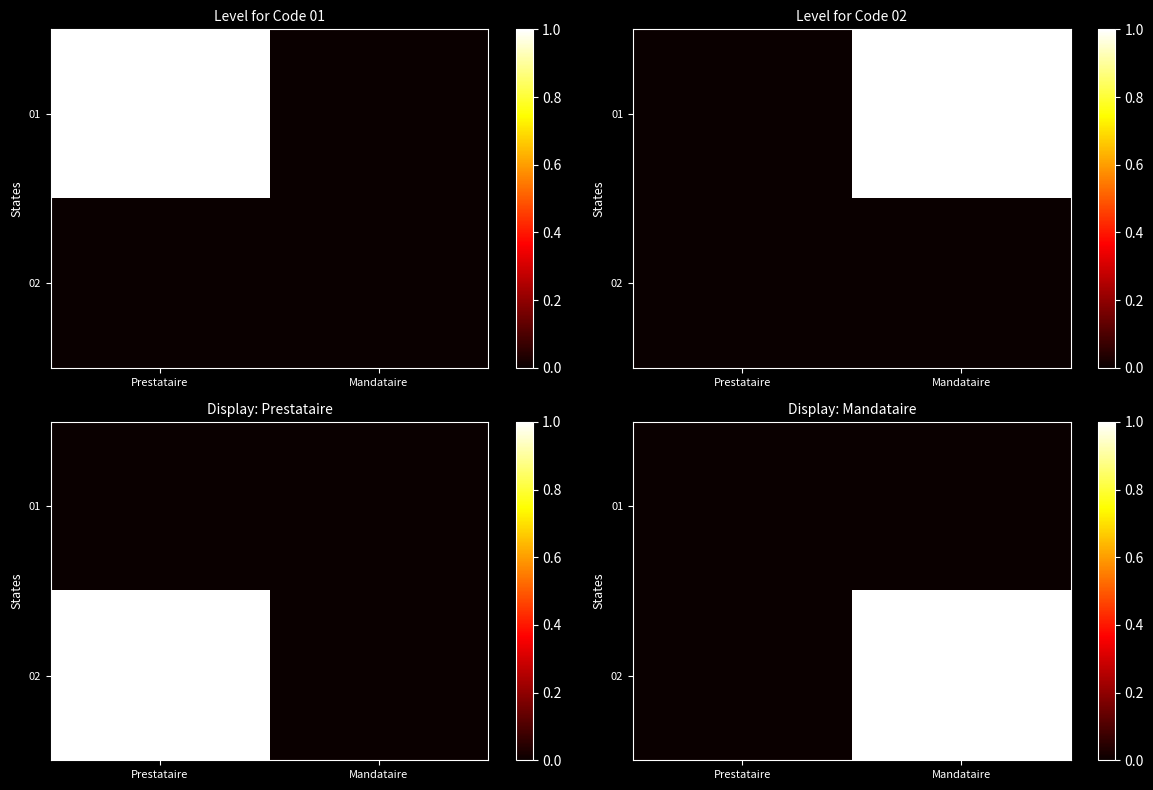

List the series in order of their overall mean, lowest first.

01, 02